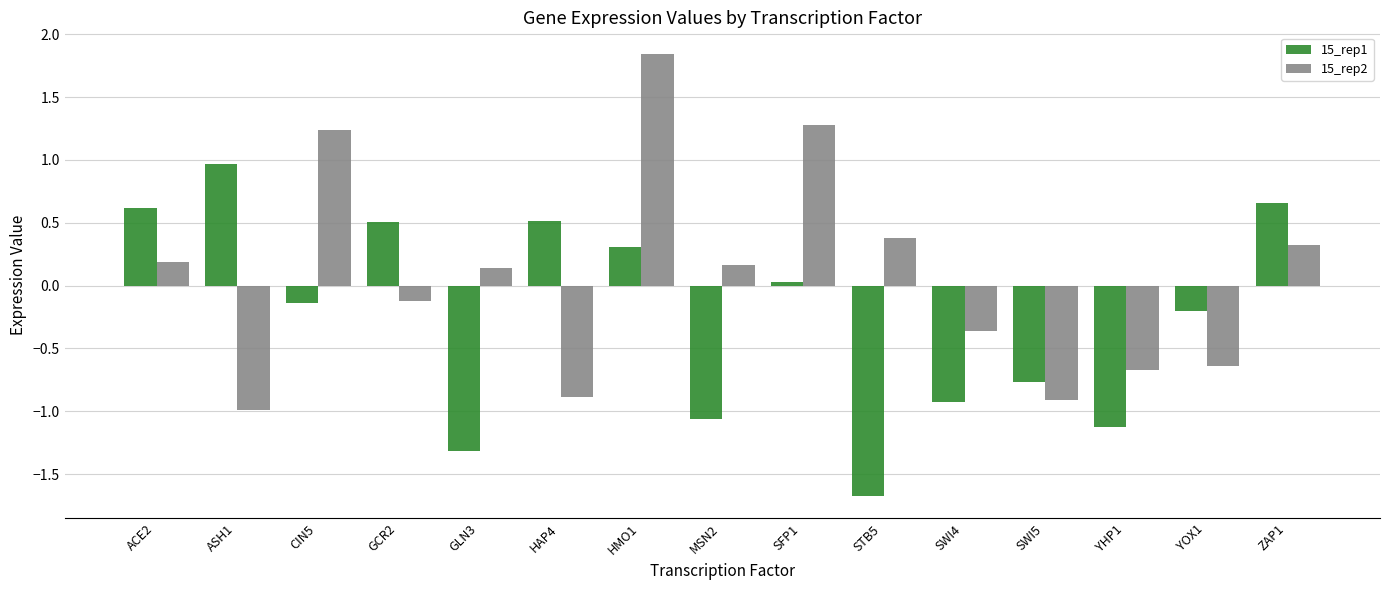

Rank the series by their average value, from lowest to highest.

15_rep1, 15_rep2